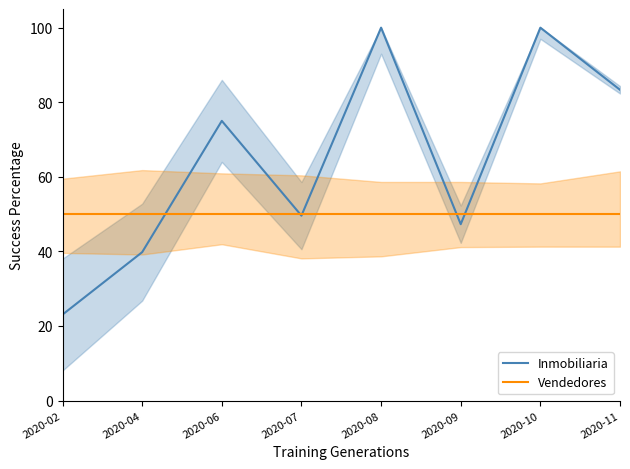

How many times do Vendedores and Inmobiliaria cross each other?

5